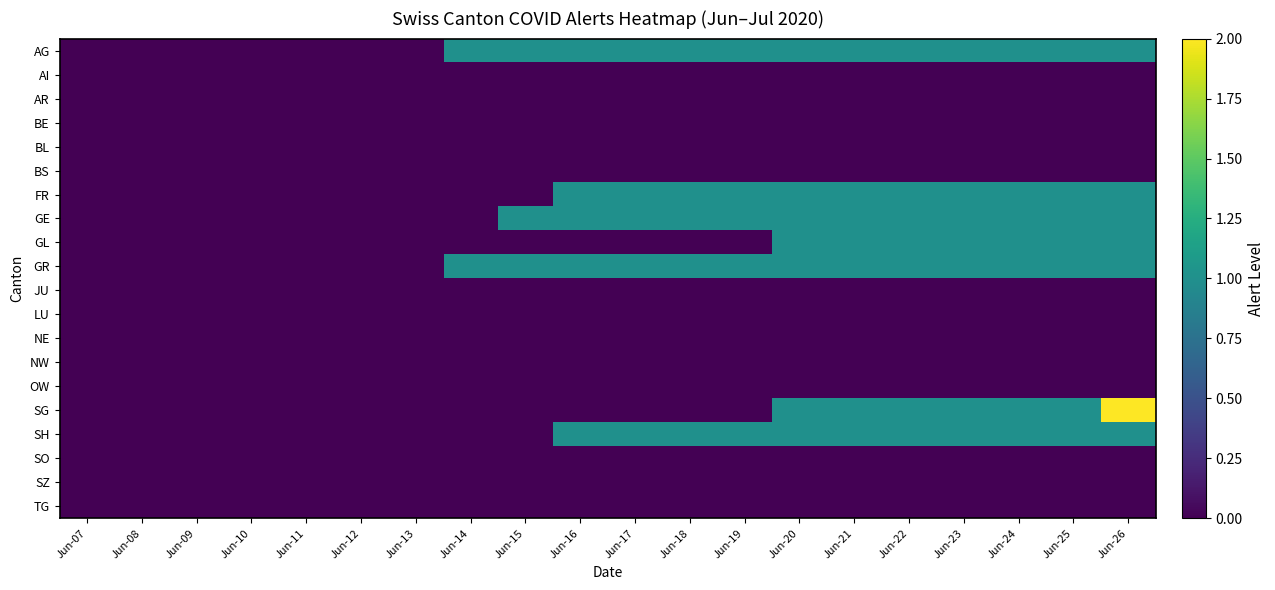

Reading left to right, extract all data points from this chart.

AG: Jun-07=0	Jun-08=0	Jun-09=0	Jun-10=0	Jun-11=0	Jun-12=0	Jun-13=0	Jun-14=1	Jun-15=1	Jun-16=1	Jun-17=1	Jun-18=1	Jun-19=1	Jun-20=1	Jun-21=1	Jun-22=1	Jun-23=1	Jun-24=1	Jun-25=1	Jun-26=1
AI: Jun-07=0	Jun-08=0	Jun-09=0	Jun-10=0	Jun-11=0	Jun-12=0	Jun-13=0	Jun-14=0	Jun-15=0	Jun-16=0	Jun-17=0	Jun-18=0	Jun-19=0	Jun-20=0	Jun-21=0	Jun-22=0	Jun-23=0	Jun-24=0	Jun-25=0	Jun-26=0
AR: Jun-07=0	Jun-08=0	Jun-09=0	Jun-10=0	Jun-11=0	Jun-12=0	Jun-13=0	Jun-14=0	Jun-15=0	Jun-16=0	Jun-17=0	Jun-18=0	Jun-19=0	Jun-20=0	Jun-21=0	Jun-22=0	Jun-23=0	Jun-24=0	Jun-25=0	Jun-26=0
BE: Jun-07=0	Jun-08=0	Jun-09=0	Jun-10=0	Jun-11=0	Jun-12=0	Jun-13=0	Jun-14=0	Jun-15=0	Jun-16=0	Jun-17=0	Jun-18=0	Jun-19=0	Jun-20=0	Jun-21=0	Jun-22=0	Jun-23=0	Jun-24=0	Jun-25=0	Jun-26=0
BL: Jun-07=0	Jun-08=0	Jun-09=0	Jun-10=0	Jun-11=0	Jun-12=0	Jun-13=0	Jun-14=0	Jun-15=0	Jun-16=0	Jun-17=0	Jun-18=0	Jun-19=0	Jun-20=0	Jun-21=0	Jun-22=0	Jun-23=0	Jun-24=0	Jun-25=0	Jun-26=0
BS: Jun-07=0	Jun-08=0	Jun-09=0	Jun-10=0	Jun-11=0	Jun-12=0	Jun-13=0	Jun-14=0	Jun-15=0	Jun-16=0	Jun-17=0	Jun-18=0	Jun-19=0	Jun-20=0	Jun-21=0	Jun-22=0	Jun-23=0	Jun-24=0	Jun-25=0	Jun-26=0
FR: Jun-07=0	Jun-08=0	Jun-09=0	Jun-10=0	Jun-11=0	Jun-12=0	Jun-13=0	Jun-14=0	Jun-15=0	Jun-16=1	Jun-17=1	Jun-18=1	Jun-19=1	Jun-20=1	Jun-21=1	Jun-22=1	Jun-23=1	Jun-24=1	Jun-25=1	Jun-26=1
GE: Jun-07=0	Jun-08=0	Jun-09=0	Jun-10=0	Jun-11=0	Jun-12=0	Jun-13=0	Jun-14=0	Jun-15=1	Jun-16=1	Jun-17=1	Jun-18=1	Jun-19=1	Jun-20=1	Jun-21=1	Jun-22=1	Jun-23=1	Jun-24=1	Jun-25=1	Jun-26=1
GL: Jun-07=0	Jun-08=0	Jun-09=0	Jun-10=0	Jun-11=0	Jun-12=0	Jun-13=0	Jun-14=0	Jun-15=0	Jun-16=0	Jun-17=0	Jun-18=0	Jun-19=0	Jun-20=1	Jun-21=1	Jun-22=1	Jun-23=1	Jun-24=1	Jun-25=1	Jun-26=1
GR: Jun-07=0	Jun-08=0	Jun-09=0	Jun-10=0	Jun-11=0	Jun-12=0	Jun-13=0	Jun-14=1	Jun-15=1	Jun-16=1	Jun-17=1	Jun-18=1	Jun-19=1	Jun-20=1	Jun-21=1	Jun-22=1	Jun-23=1	Jun-24=1	Jun-25=1	Jun-26=1
JU: Jun-07=0	Jun-08=0	Jun-09=0	Jun-10=0	Jun-11=0	Jun-12=0	Jun-13=0	Jun-14=0	Jun-15=0	Jun-16=0	Jun-17=0	Jun-18=0	Jun-19=0	Jun-20=0	Jun-21=0	Jun-22=0	Jun-23=0	Jun-24=0	Jun-25=0	Jun-26=0
LU: Jun-07=0	Jun-08=0	Jun-09=0	Jun-10=0	Jun-11=0	Jun-12=0	Jun-13=0	Jun-14=0	Jun-15=0	Jun-16=0	Jun-17=0	Jun-18=0	Jun-19=0	Jun-20=0	Jun-21=0	Jun-22=0	Jun-23=0	Jun-24=0	Jun-25=0	Jun-26=0
NE: Jun-07=0	Jun-08=0	Jun-09=0	Jun-10=0	Jun-11=0	Jun-12=0	Jun-13=0	Jun-14=0	Jun-15=0	Jun-16=0	Jun-17=0	Jun-18=0	Jun-19=0	Jun-20=0	Jun-21=0	Jun-22=0	Jun-23=0	Jun-24=0	Jun-25=0	Jun-26=0
NW: Jun-07=0	Jun-08=0	Jun-09=0	Jun-10=0	Jun-11=0	Jun-12=0	Jun-13=0	Jun-14=0	Jun-15=0	Jun-16=0	Jun-17=0	Jun-18=0	Jun-19=0	Jun-20=0	Jun-21=0	Jun-22=0	Jun-23=0	Jun-24=0	Jun-25=0	Jun-26=0
OW: Jun-07=0	Jun-08=0	Jun-09=0	Jun-10=0	Jun-11=0	Jun-12=0	Jun-13=0	Jun-14=0	Jun-15=0	Jun-16=0	Jun-17=0	Jun-18=0	Jun-19=0	Jun-20=0	Jun-21=0	Jun-22=0	Jun-23=0	Jun-24=0	Jun-25=0	Jun-26=0
SG: Jun-07=0	Jun-08=0	Jun-09=0	Jun-10=0	Jun-11=0	Jun-12=0	Jun-13=0	Jun-14=0	Jun-15=0	Jun-16=0	Jun-17=0	Jun-18=0	Jun-19=0	Jun-20=1	Jun-21=1	Jun-22=1	Jun-23=1	Jun-24=1	Jun-25=1	Jun-26=2
SH: Jun-07=0	Jun-08=0	Jun-09=0	Jun-10=0	Jun-11=0	Jun-12=0	Jun-13=0	Jun-14=0	Jun-15=0	Jun-16=1	Jun-17=1	Jun-18=1	Jun-19=1	Jun-20=1	Jun-21=1	Jun-22=1	Jun-23=1	Jun-24=1	Jun-25=1	Jun-26=1
SO: Jun-07=0	Jun-08=0	Jun-09=0	Jun-10=0	Jun-11=0	Jun-12=0	Jun-13=0	Jun-14=0	Jun-15=0	Jun-16=0	Jun-17=0	Jun-18=0	Jun-19=0	Jun-20=0	Jun-21=0	Jun-22=0	Jun-23=0	Jun-24=0	Jun-25=0	Jun-26=0
SZ: Jun-07=0	Jun-08=0	Jun-09=0	Jun-10=0	Jun-11=0	Jun-12=0	Jun-13=0	Jun-14=0	Jun-15=0	Jun-16=0	Jun-17=0	Jun-18=0	Jun-19=0	Jun-20=0	Jun-21=0	Jun-22=0	Jun-23=0	Jun-24=0	Jun-25=0	Jun-26=0
TG: Jun-07=0	Jun-08=0	Jun-09=0	Jun-10=0	Jun-11=0	Jun-12=0	Jun-13=0	Jun-14=0	Jun-15=0	Jun-16=0	Jun-17=0	Jun-18=0	Jun-19=0	Jun-20=0	Jun-21=0	Jun-22=0	Jun-23=0	Jun-24=0	Jun-25=0	Jun-26=0